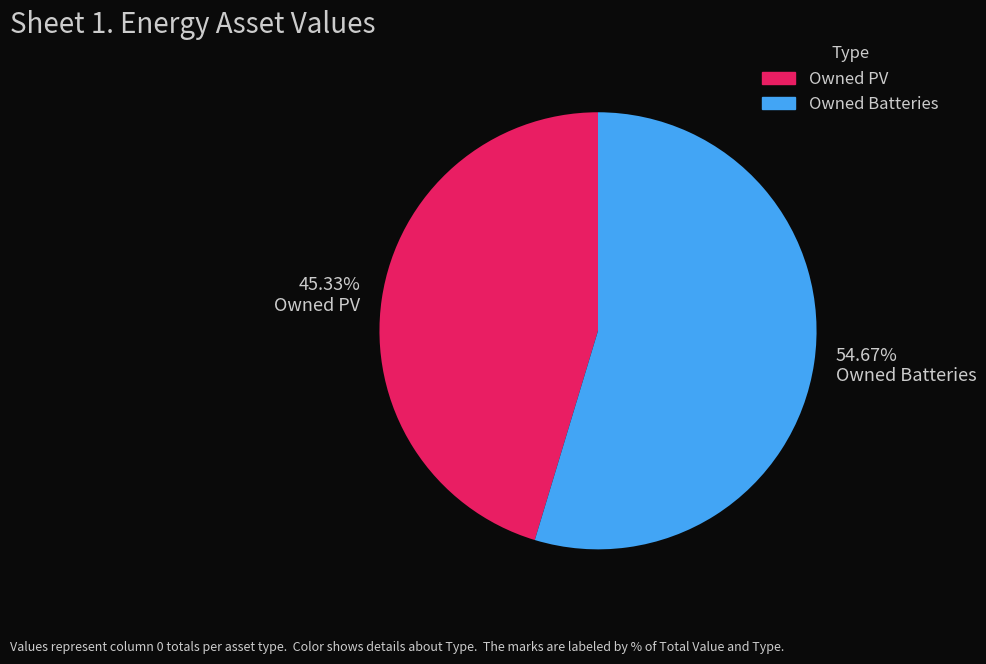

How much of the chart is everything except Owned PV?

54.7%